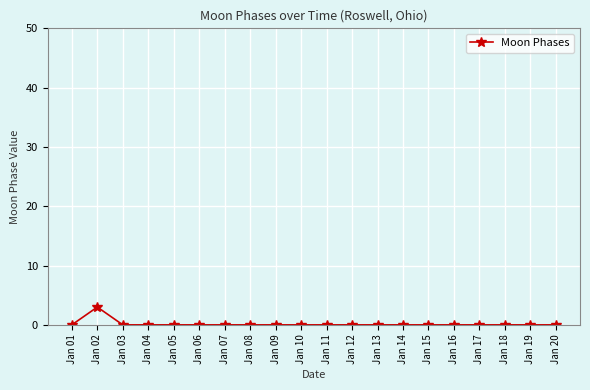

Is this an area chart (filled region under the line)?

No